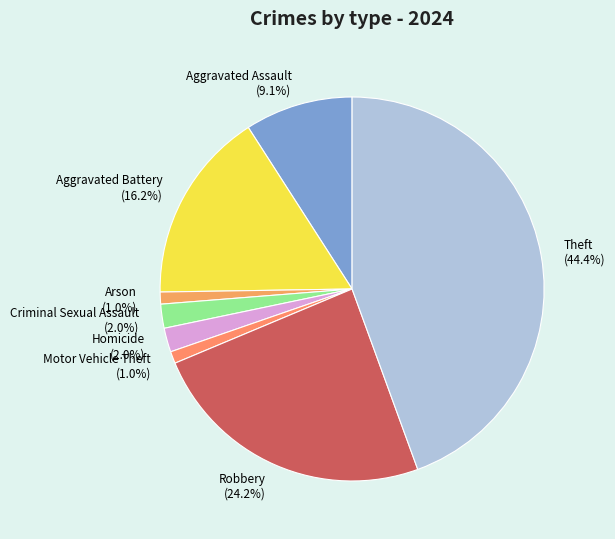

What percentage is NOT represented by Homicide?

98.0%